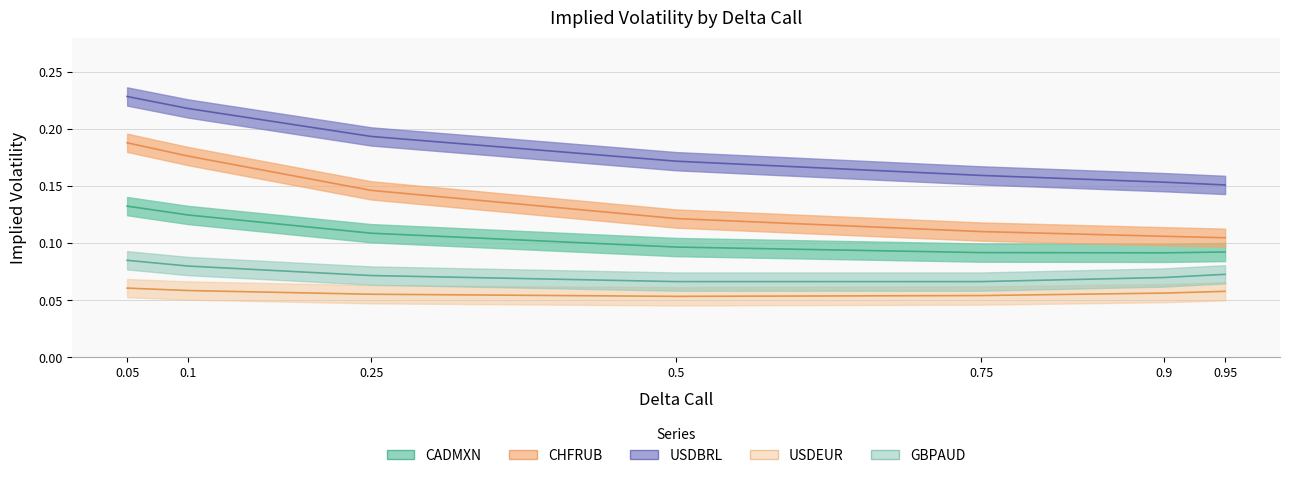

Count the CADMXN values in the range 0 to 1.

7